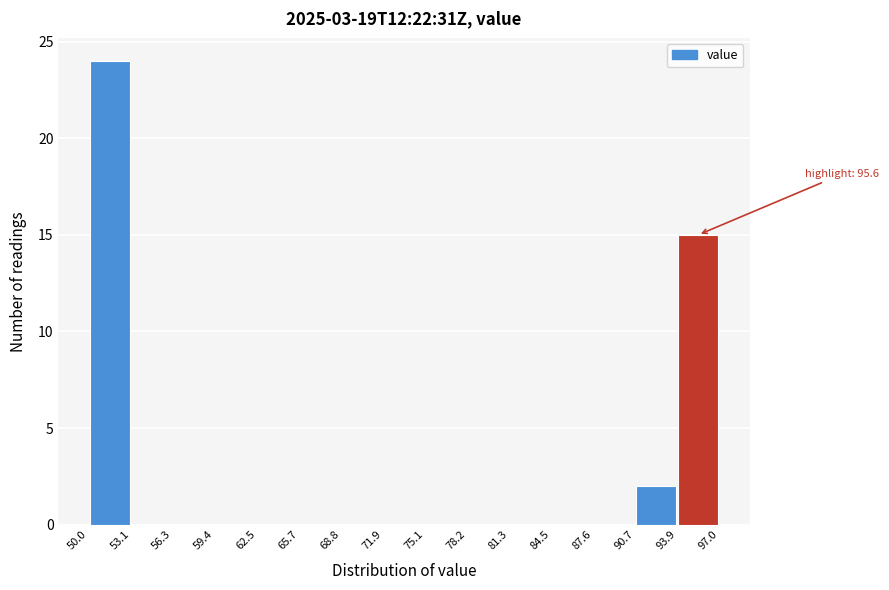

Over which range of the x-axis is the bar tallest?

50.0 to 53.1